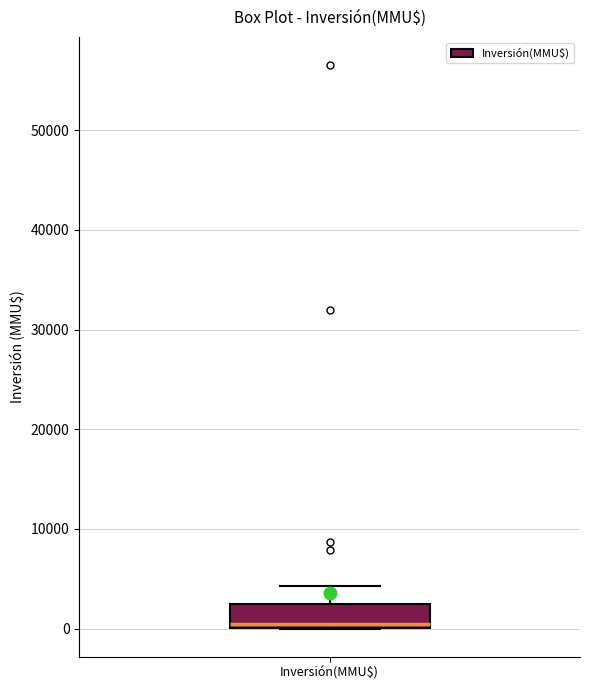

Read this box plot against the y-axis: the position of the median line, the range covered by the box, and the ends of both whiskers. The values are not printed on the chart, so give them approximately, as read against the axis.

median 0 (just above the box's lower edge), box 0 to 3000, whiskers 0 to 4000